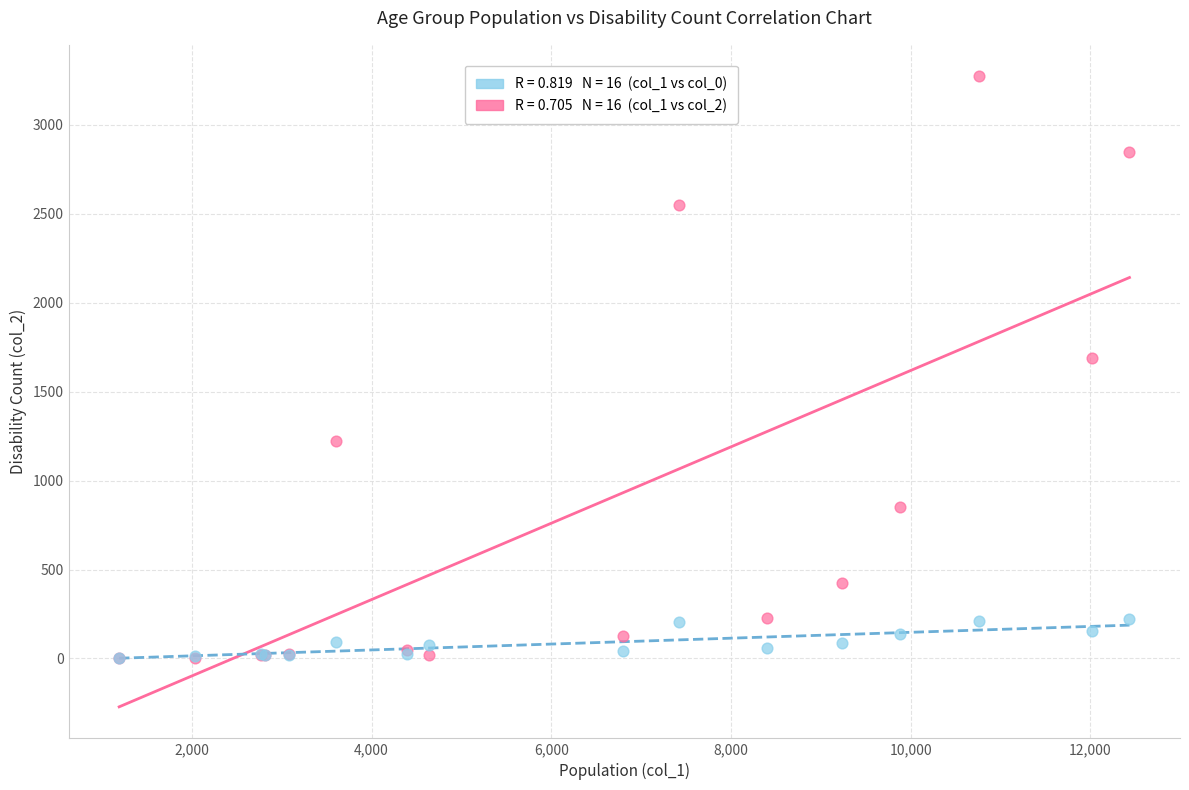

Across all series, what Y value is closest to 1638?

1690